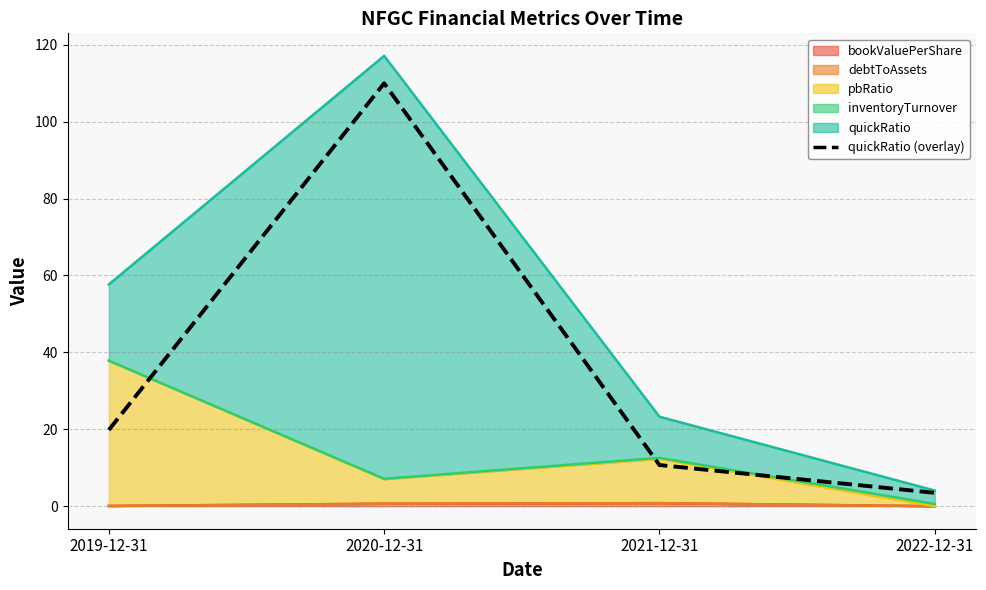

True or false: the data shows 10.7 at 2021-12-31.

True